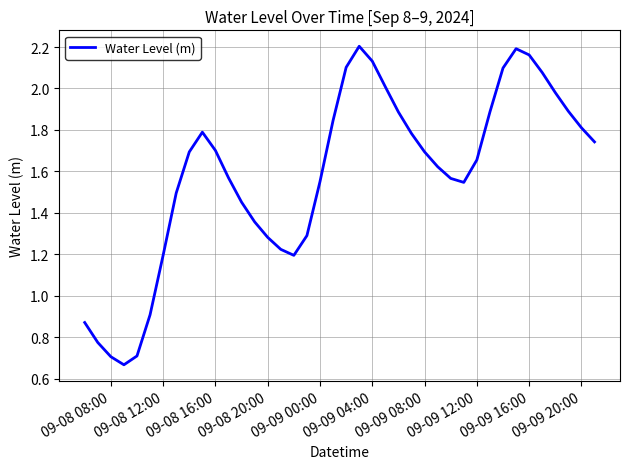

How many lines are shown in the chart?

1